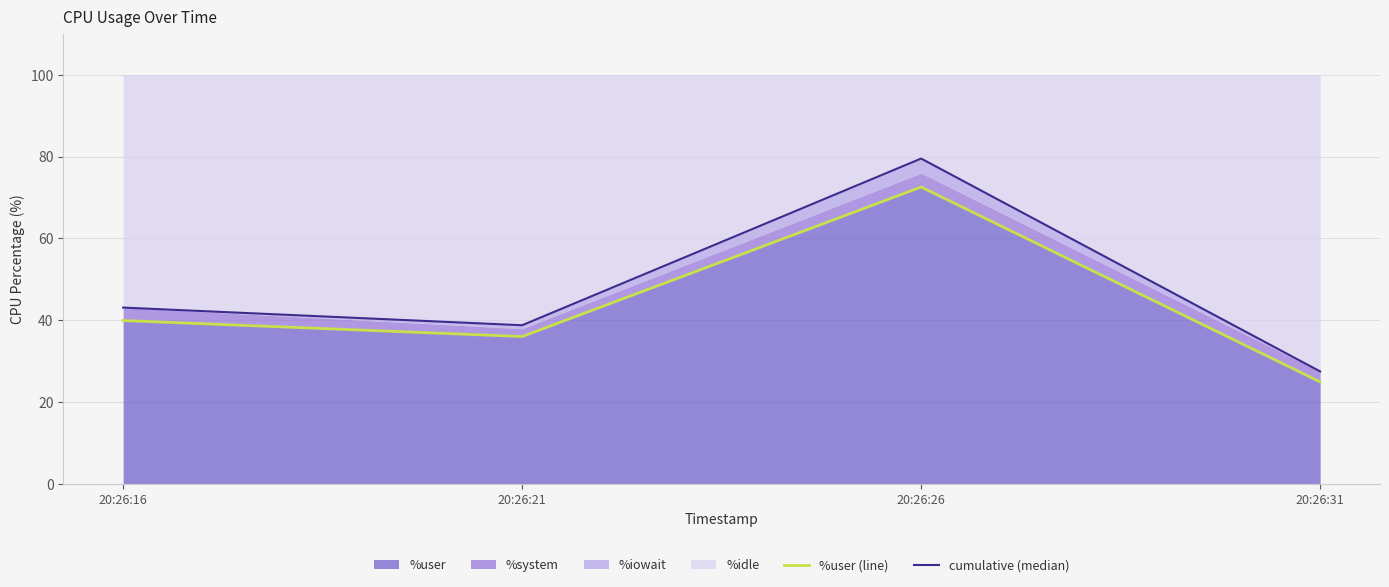

What is the difference between the second highest and minimum values in the %user (line) series?

15.0